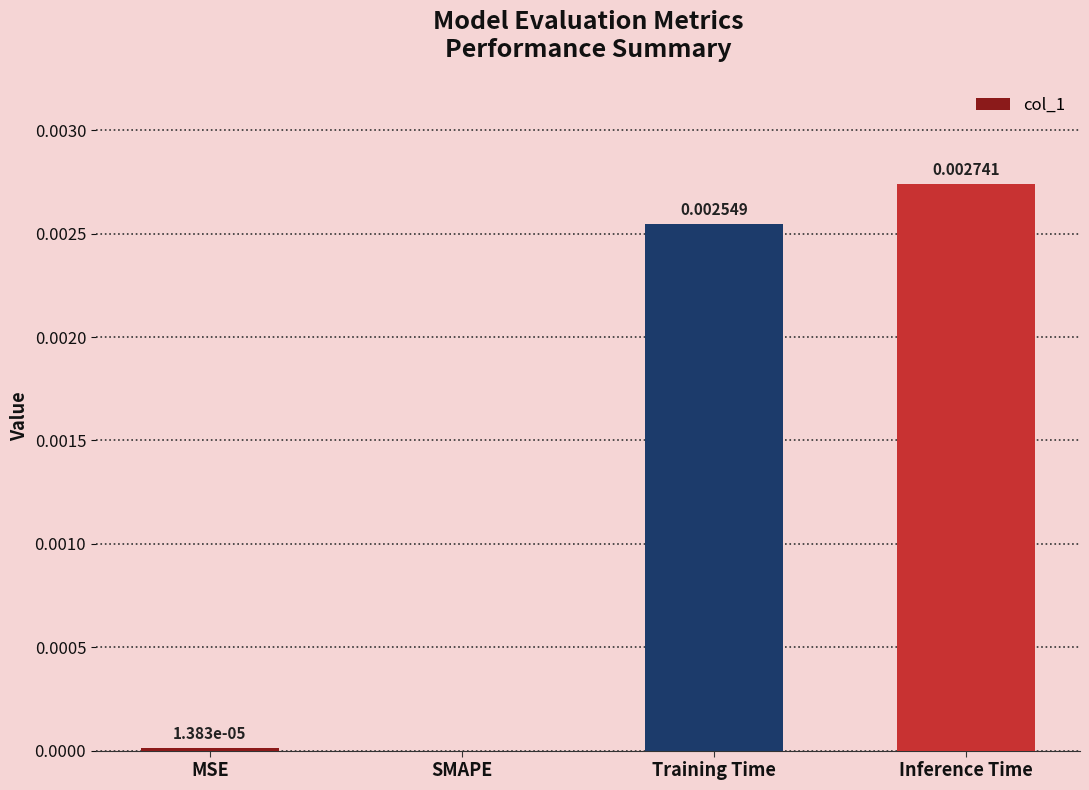

Which label corresponds to the largest value in the chart?

Inference Time